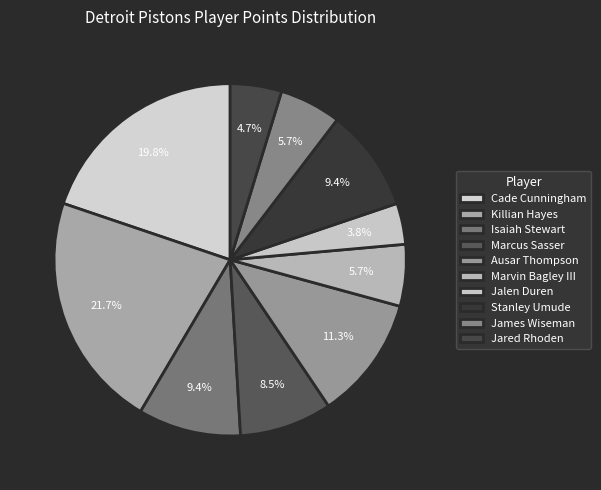

Is the sum of Marvin Bagley III and Stanley Umude greater than half?

No